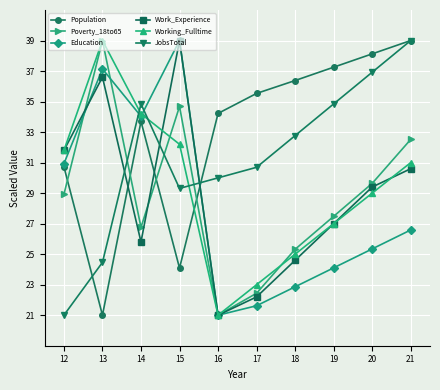

Does the chart display data point markers on the line(s)?

Yes